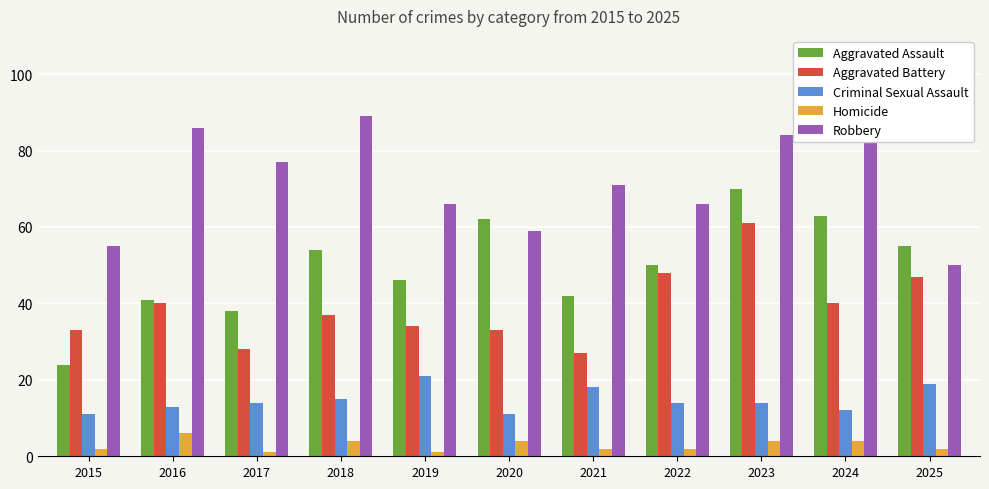

List the labels in order of Aggravated Assault value, largest first.

2023, 2024, 2020, 2025, 2018, 2022, 2019, 2021, 2016, 2017, 2015